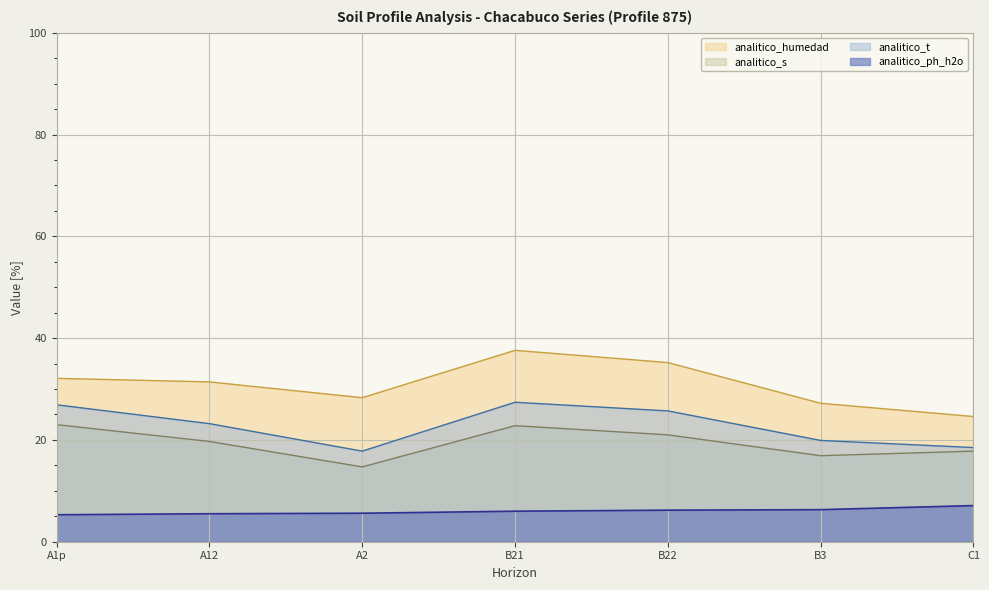

What is the label of the 2nd point from the right?

B3